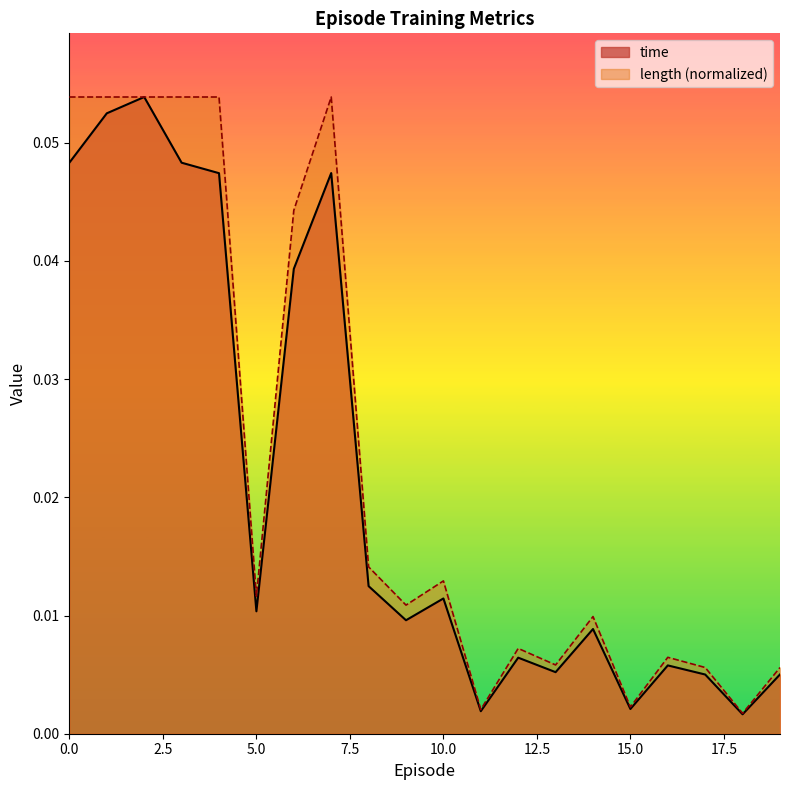

At which category does time reach its first local peak?

2